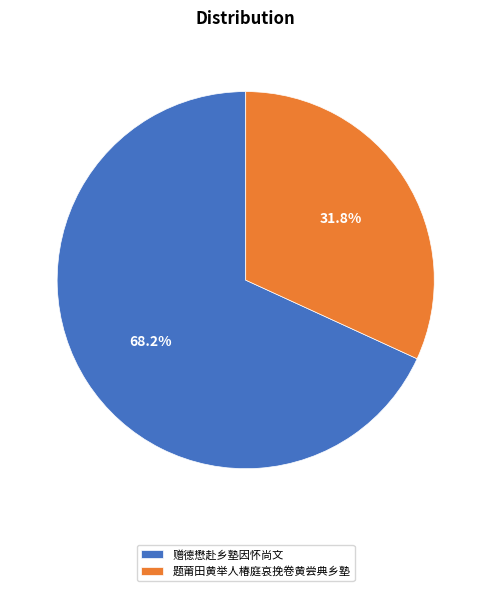

Count the number of slices in the pie.

2